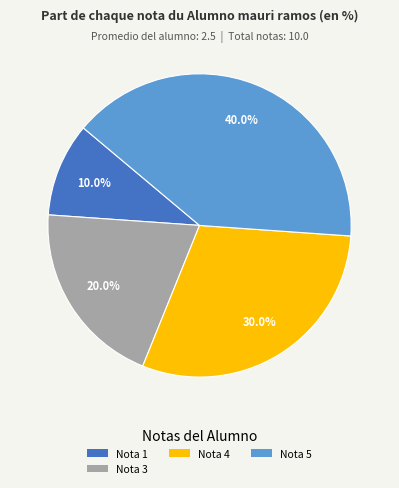

How many slices are in this pie chart?

4